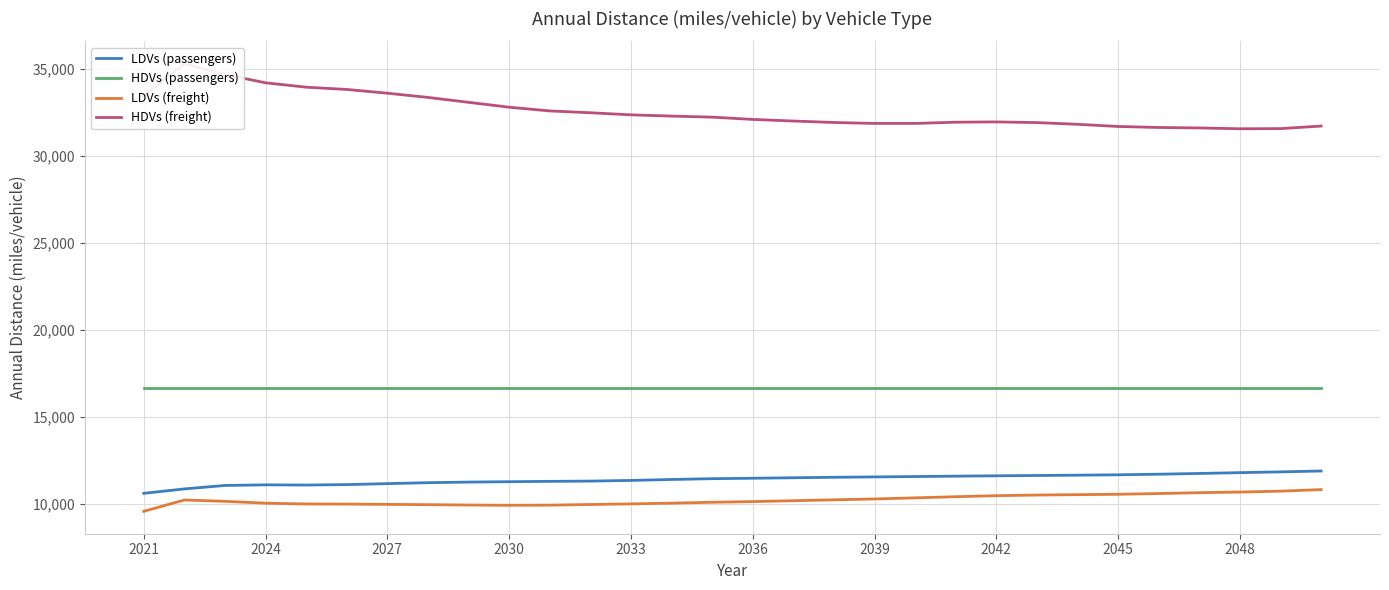

Is this an area chart (filled region under the line)?

No